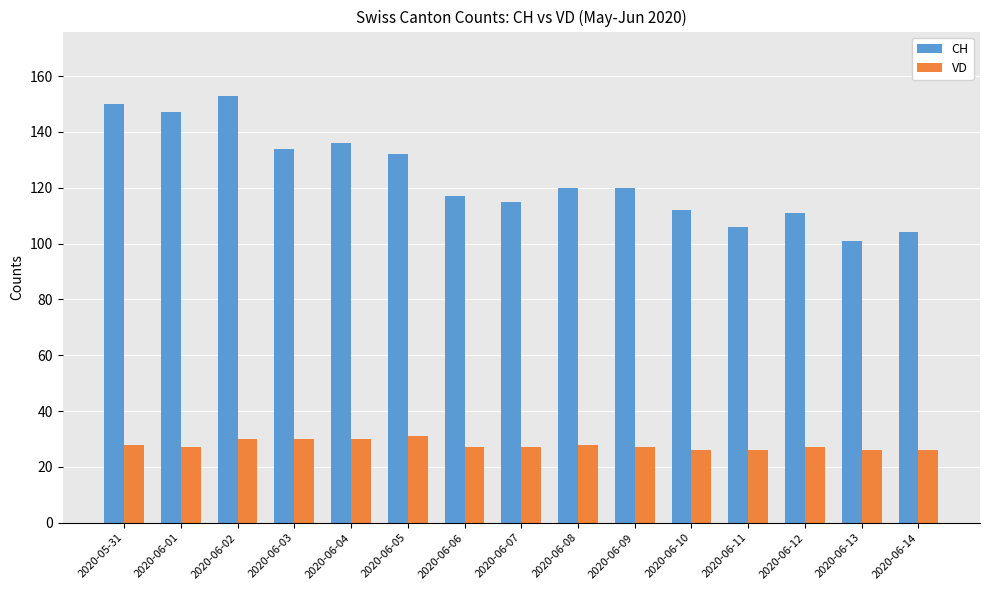

What is the difference between the highest and lowest values at 2020-06-01?

120